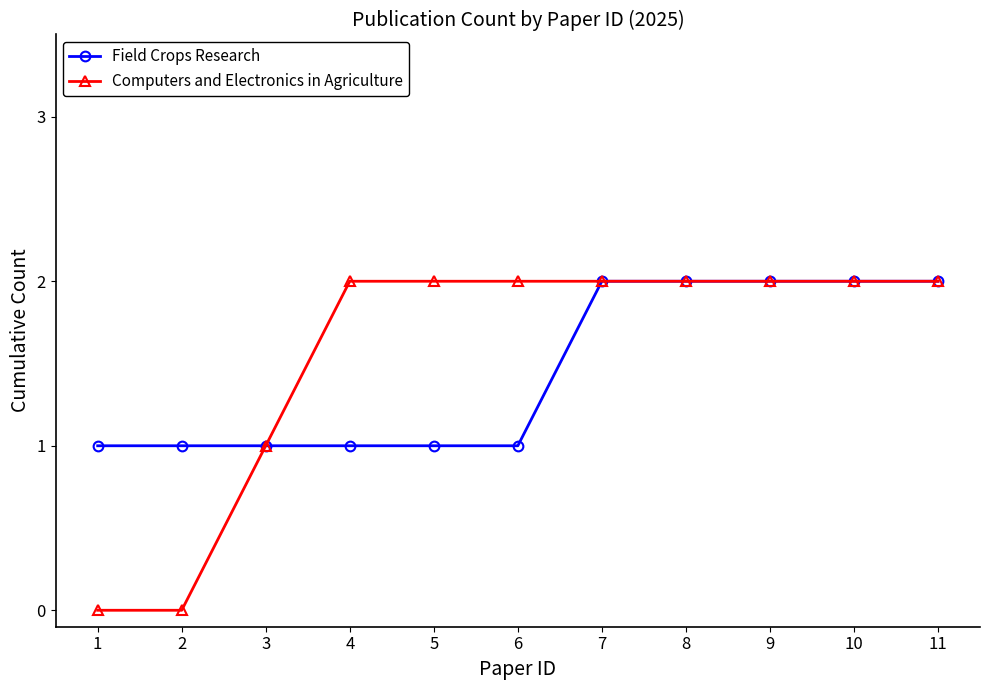

Is the value of Field Crops Research at 1 greater than the value of Computers and Electronics in Agriculture at 8?

No